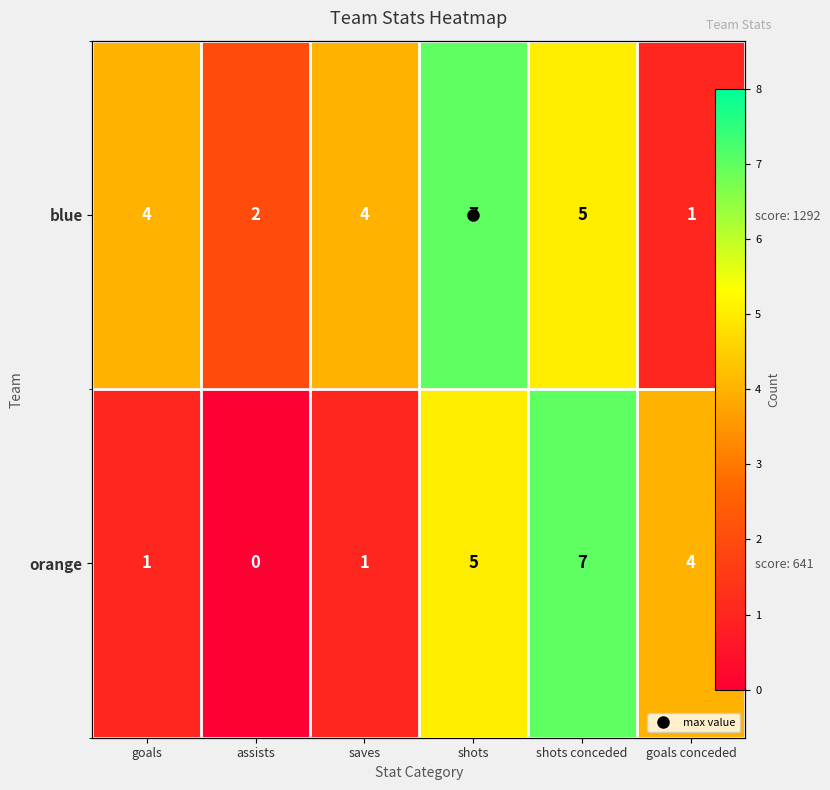

Which series changed the most between saves and shots?

orange